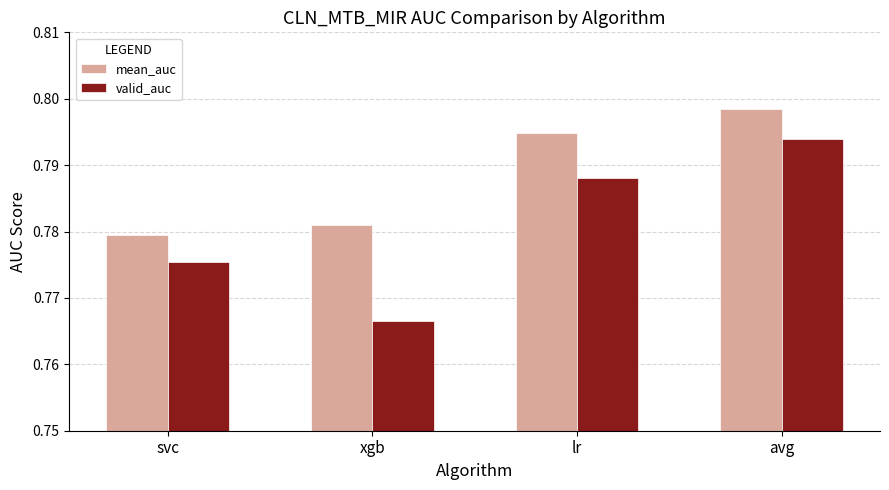

How many bars are there in total?

8